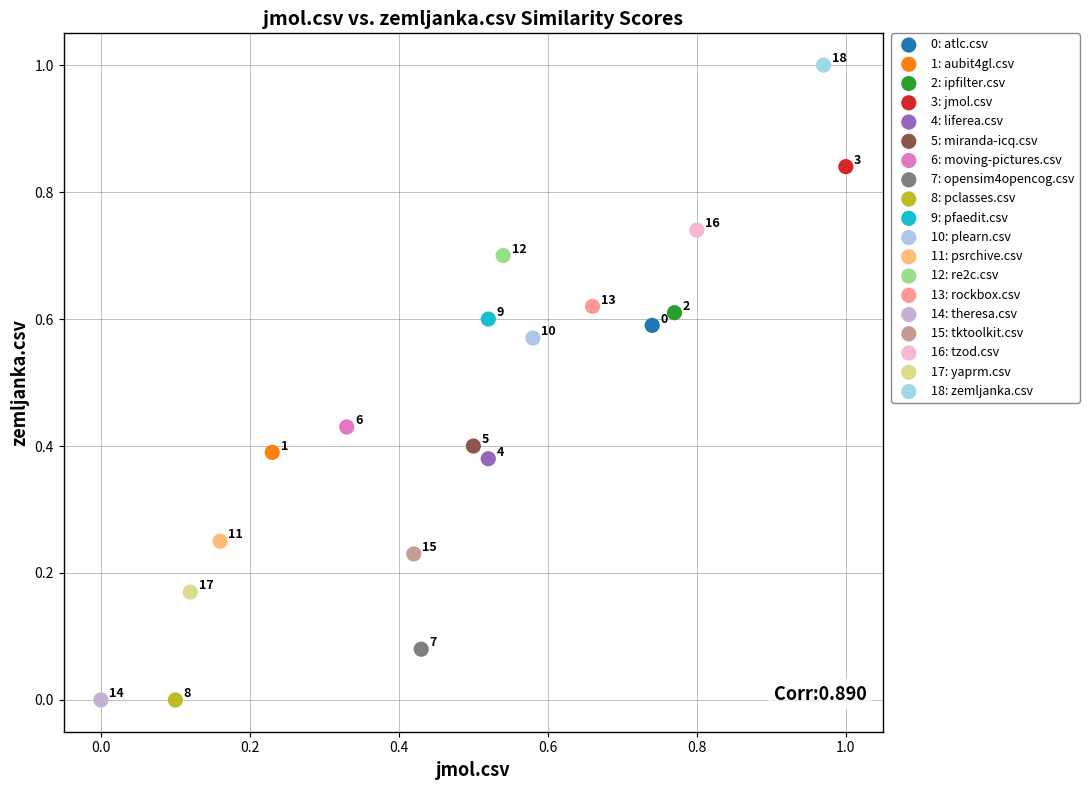

What are all the series names shown in the legend?

0: atlc.csv, 1: aubit4gl.csv, 2: ipfilter.csv, 3: jmol.csv, 4: liferea.csv, 5: miranda-icq.csv, 6: moving-pictures.csv, 7: opensim4opencog.csv, 8: pclasses.csv, 9: pfaedit.csv, 10: plearn.csv, 11: psrchive.csv, 12: re2c.csv, 13: rockbox.csv, 14: theresa.csv, 15: tktoolkit.csv, 16: tzod.csv, 17: yaprm.csv, 18: zemljanka.csv